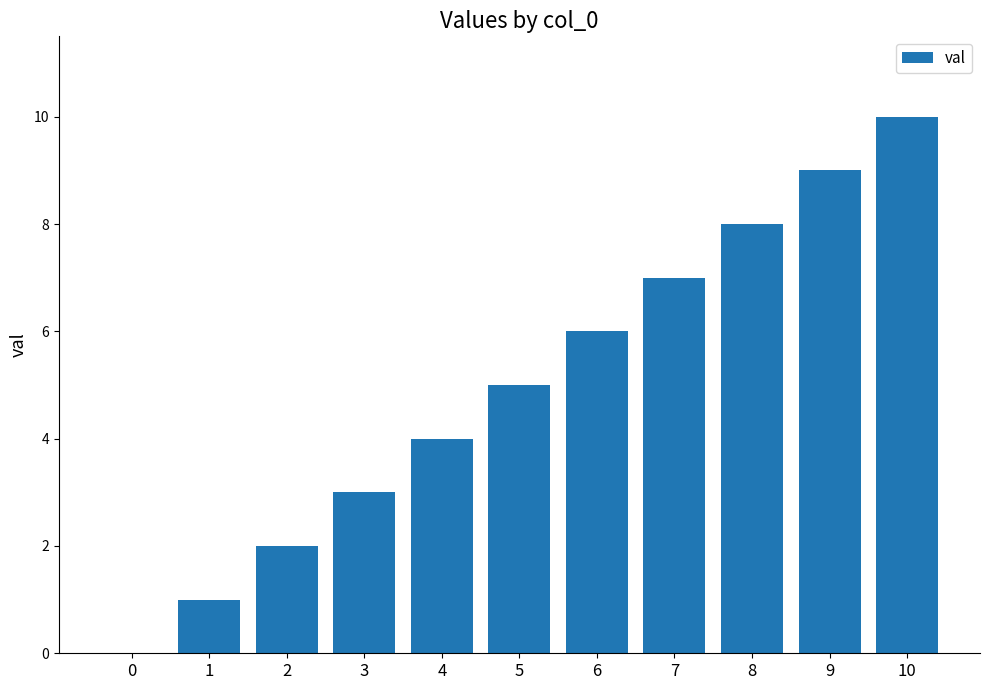

Reading left to right, transcribe all the data shown in this chart.

0	1	2	3	4	5	6	7	8	9	10